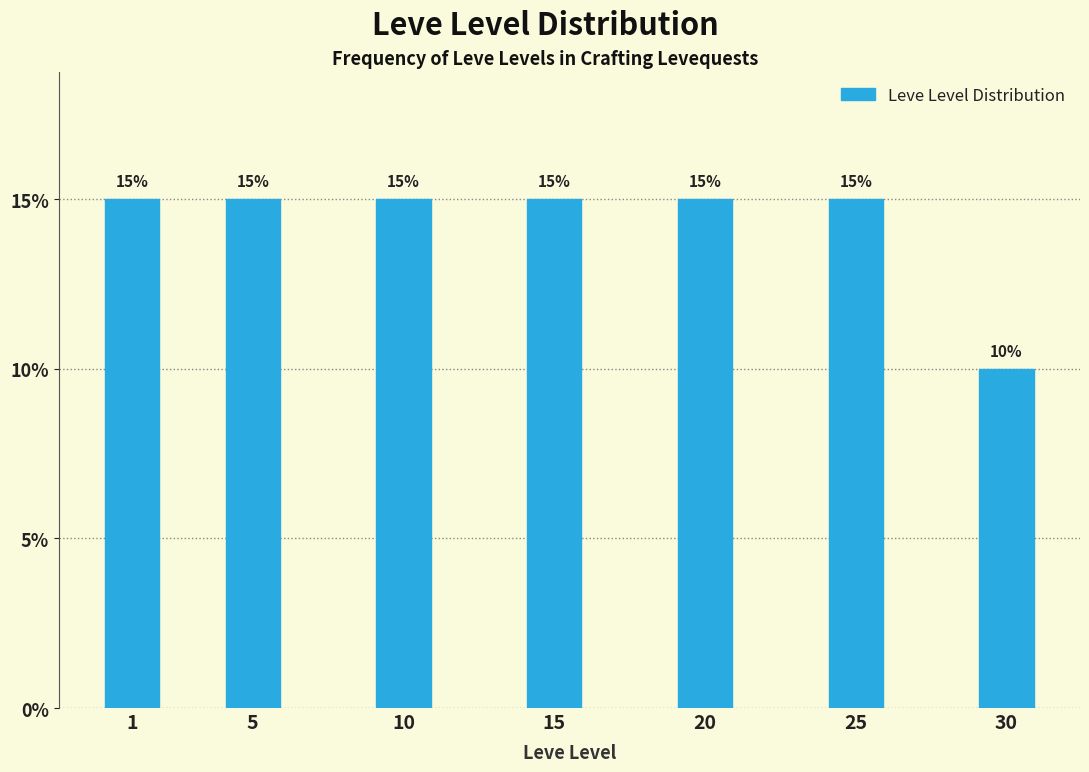

Reading left to right, transcribe all the data shown in this chart.

15	15	15	15	15	15	10